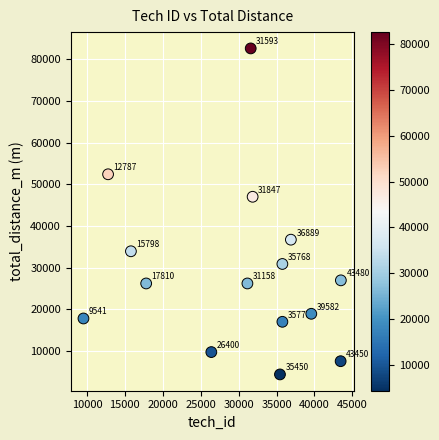

What is the range of X values (max minus min)?

33939